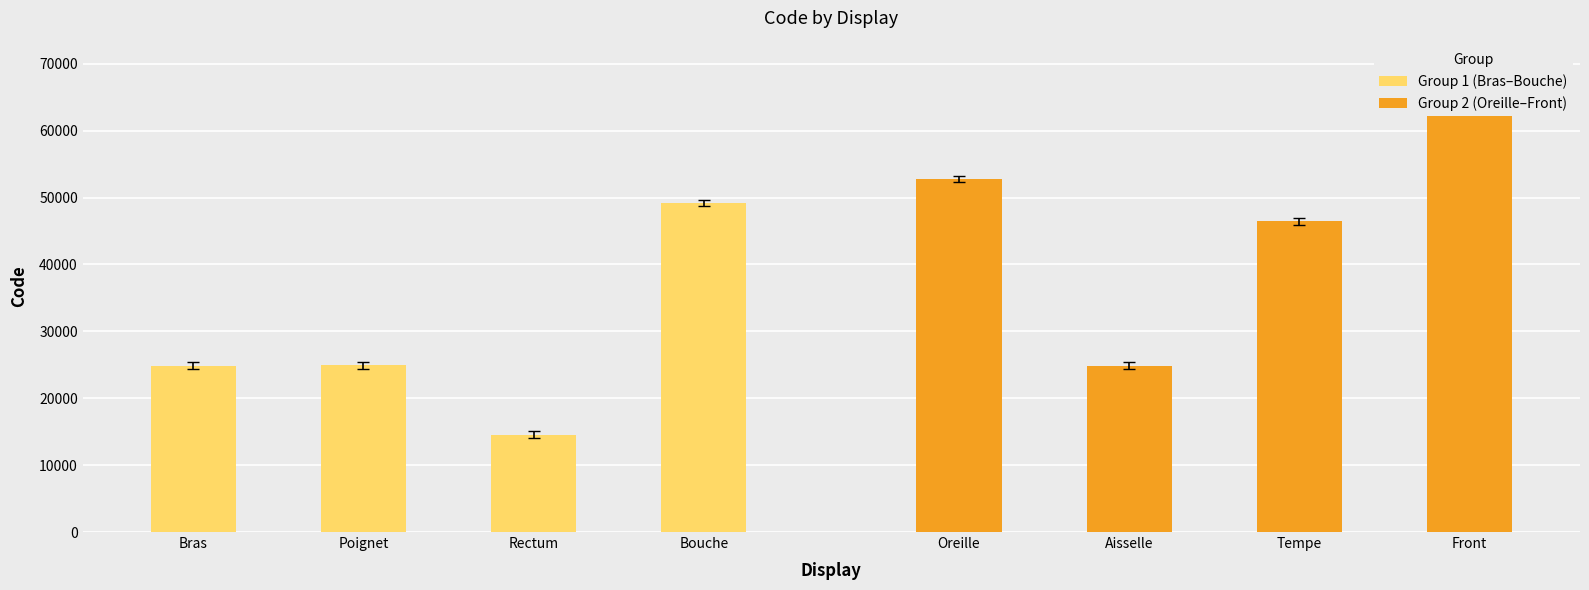

How many data points in Group 2 (Oreille–Front) are above 52780?

1